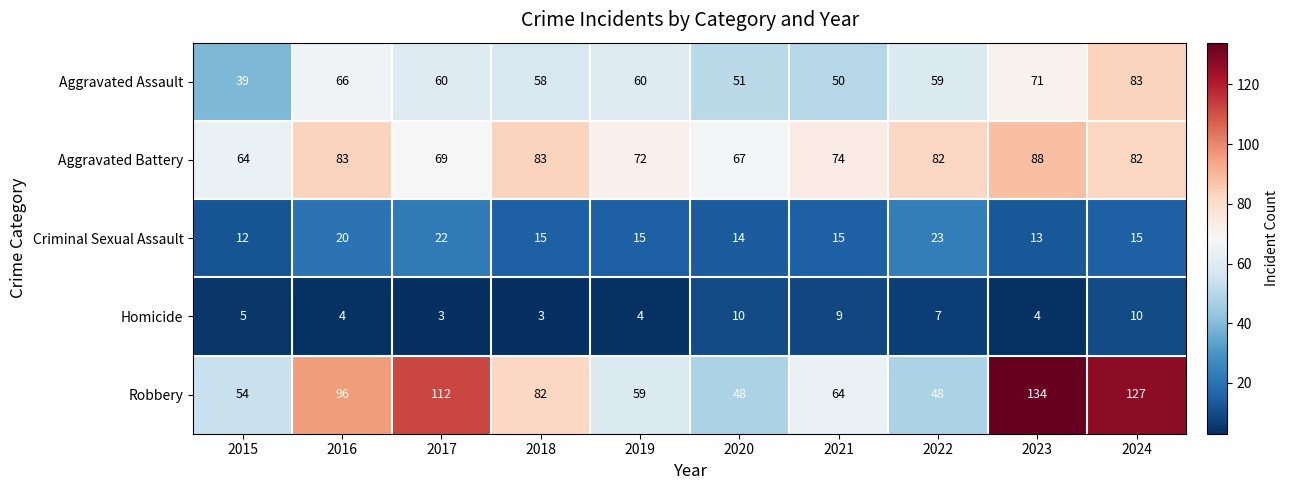

Which series has the largest range (max minus min)?

Robbery